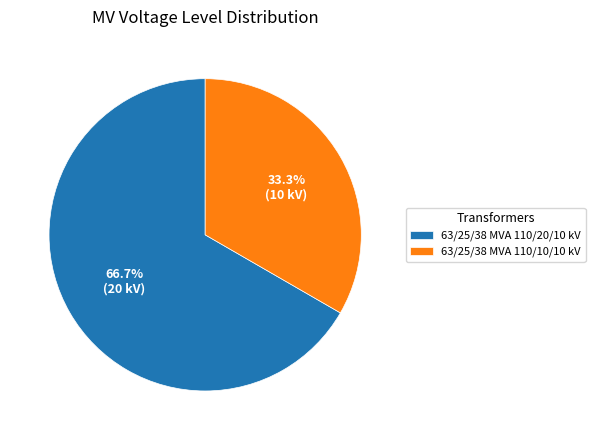

Which category accounts for the majority?

63/25/38 MVA 110/20/10 kV